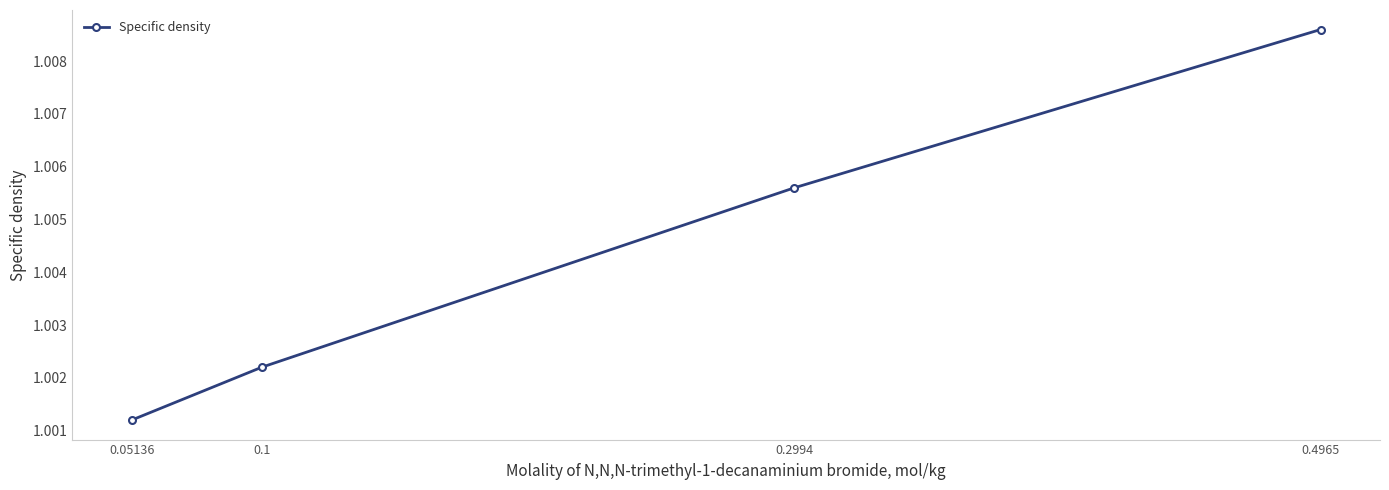

What is the label of the 4th point from the left?

0.4965